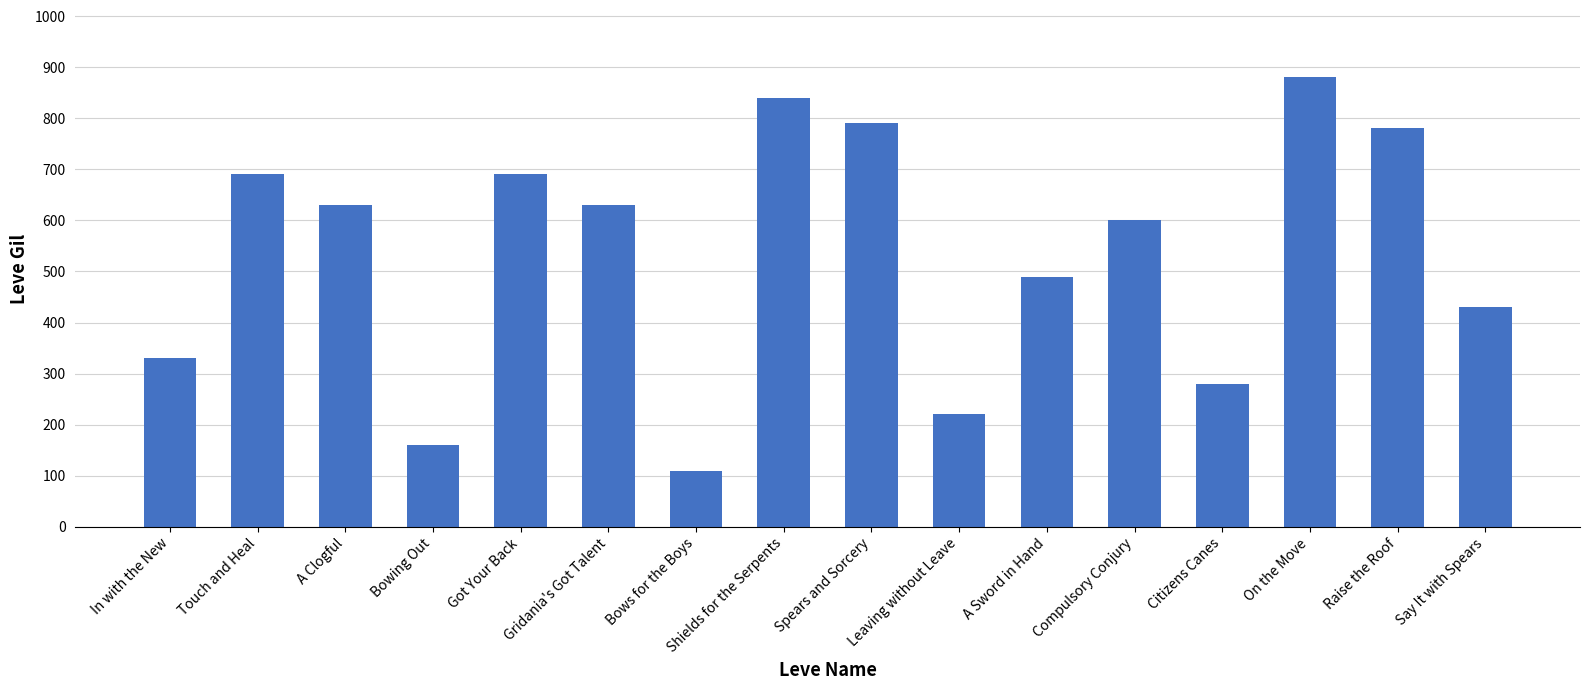

Are the bars grouped side by side (vs. stacked)?

No